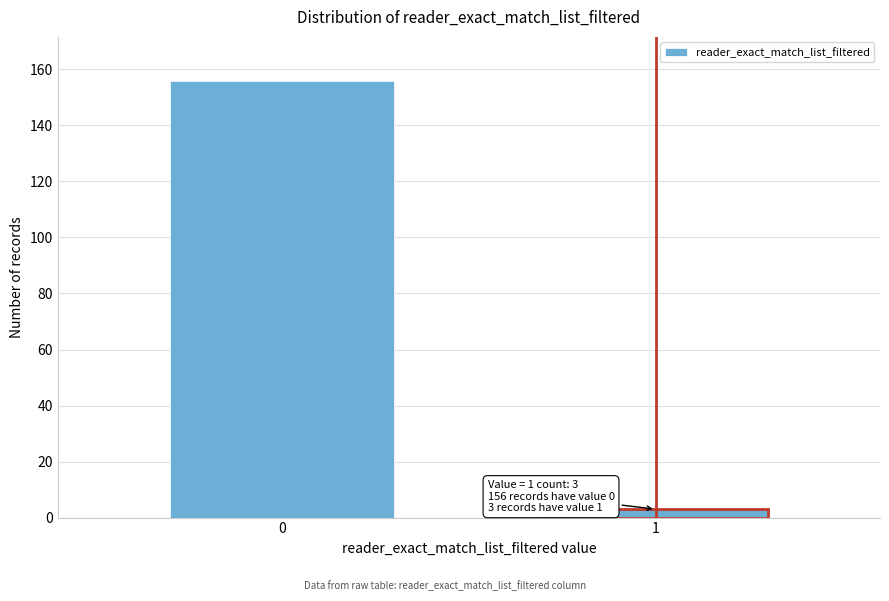

Reading right to left, extract all data points from this chart.

1=3	0=156